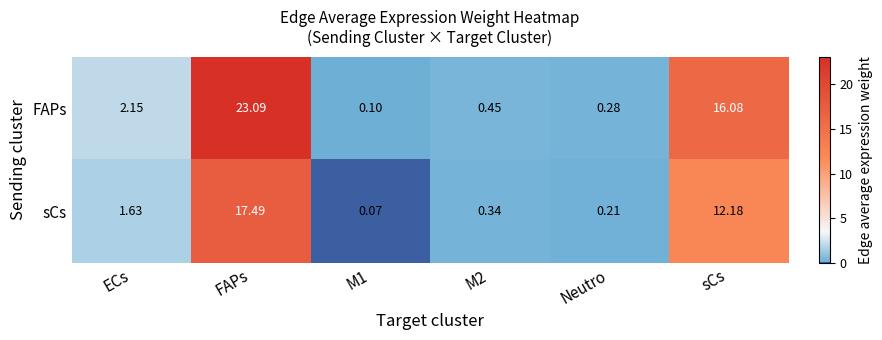

List the series in order of their overall mean, lowest first.

sCs, FAPs